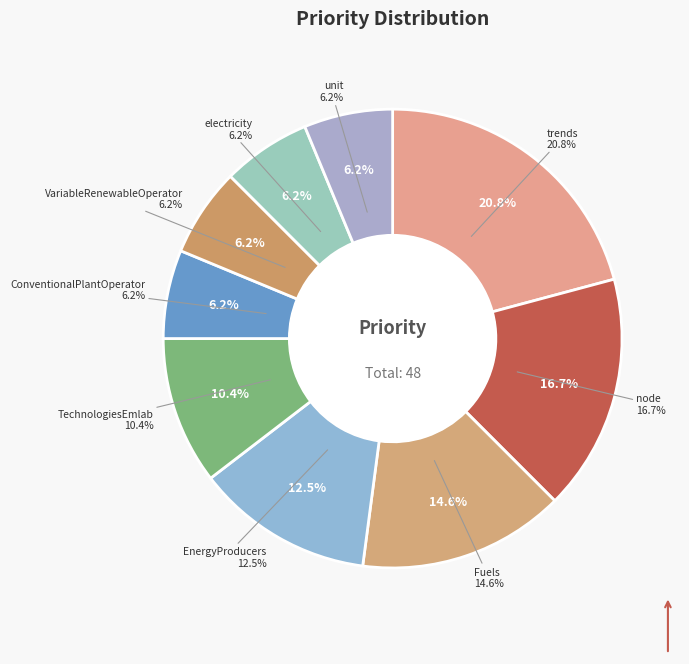

What is the total percentage of EnergyProducers and electricity?

18.8%